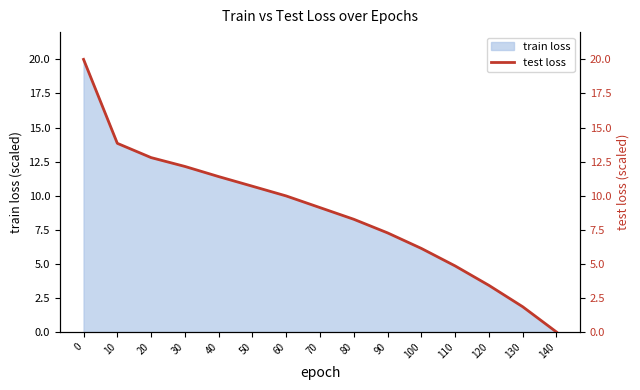

What is the ratio of the value at 50 to the value at 20?

0.8